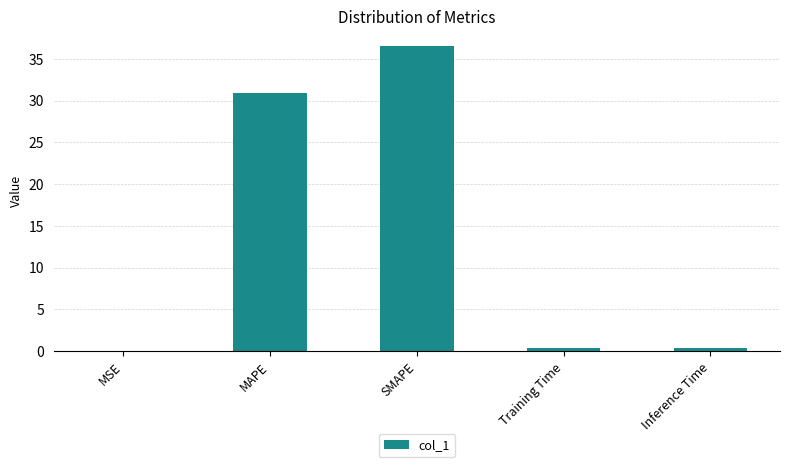

Are the bars grouped side by side (vs. stacked)?

No